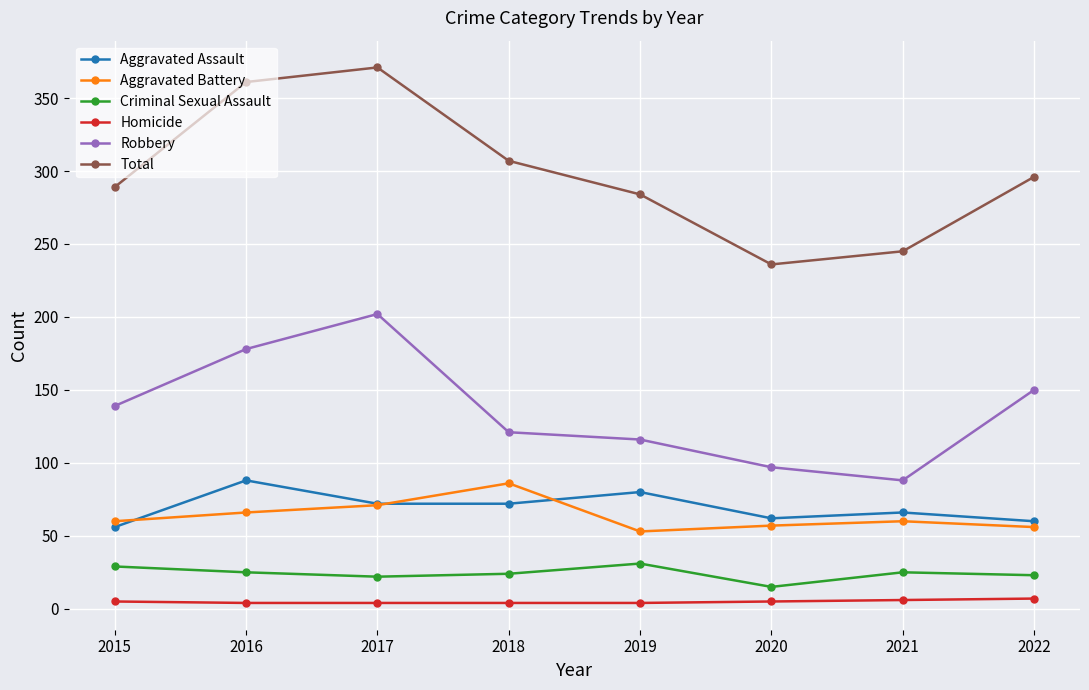

Which series has the largest range (max minus min)?

Total